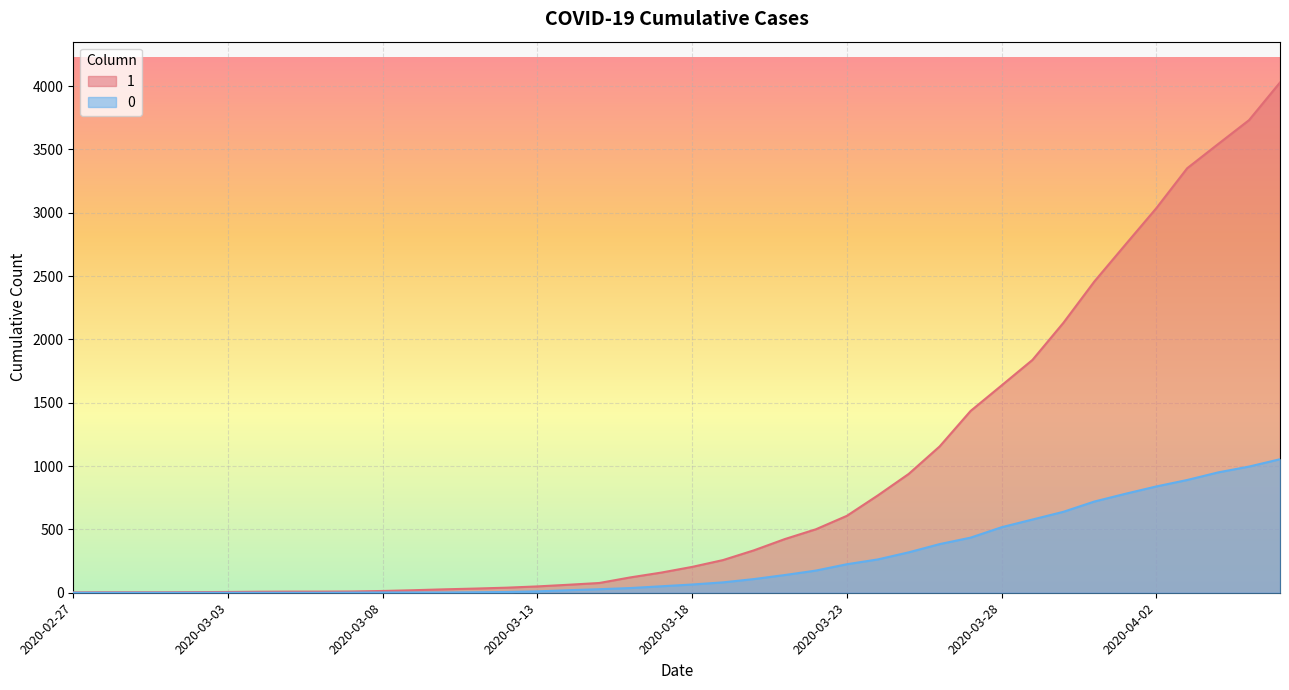

Reading left to right, transcribe all the data shown in this chart.

1: 2020-02-27=3	2020-02-28=4	2020-02-29=4	2020-03-01=4	2020-03-02=5	2020-03-03=6	2020-03-04=8	2020-03-05=9	2020-03-06=9	2020-03-07=10	2020-03-08=14	2020-03-09=20	2020-03-10=27	2020-03-11=33	2020-03-12=40	2020-03-13=50	2020-03-14=63	2020-03-15=77	2020-03-16=121	2020-03-17=159	2020-03-18=204	2020-03-19=258	2020-03-20=335	2020-03-21=424	2020-03-22=501	2020-03-23=607	2020-03-24=768	2020-03-25=938	2020-03-26=1155	2020-03-27=1435	2020-03-28=1636	2020-03-29=1838	2020-03-30=2131	2020-03-31=2457	2020-04-01=2747	2020-04-02=3035	2020-04-03=3351	2020-04-04=3542	2020-04-05=3731	2020-04-06=4028
0: 2020-02-27=0	2020-02-28=0	2020-02-29=0	2020-03-01=0	2020-03-02=0	2020-03-03=0	2020-03-04=0	2020-03-05=0	2020-03-06=0	2020-03-07=1	2020-03-08=2	2020-03-09=2	2020-03-10=2	2020-03-11=4	2020-03-12=6	2020-03-13=11	2020-03-14=20	2020-03-15=28	2020-03-16=37	2020-03-17=51	2020-03-18=65	2020-03-19=82	2020-03-20=108	2020-03-21=140	2020-03-22=175	2020-03-23=225	2020-03-24=263	2020-03-25=319	2020-03-26=384	2020-03-27=435	2020-03-28=517	2020-03-29=578	2020-03-30=639	2020-03-31=720	2020-04-01=781	2020-04-02=839	2020-04-03=890	2020-04-04=950	2020-04-05=996	2020-04-06=1054